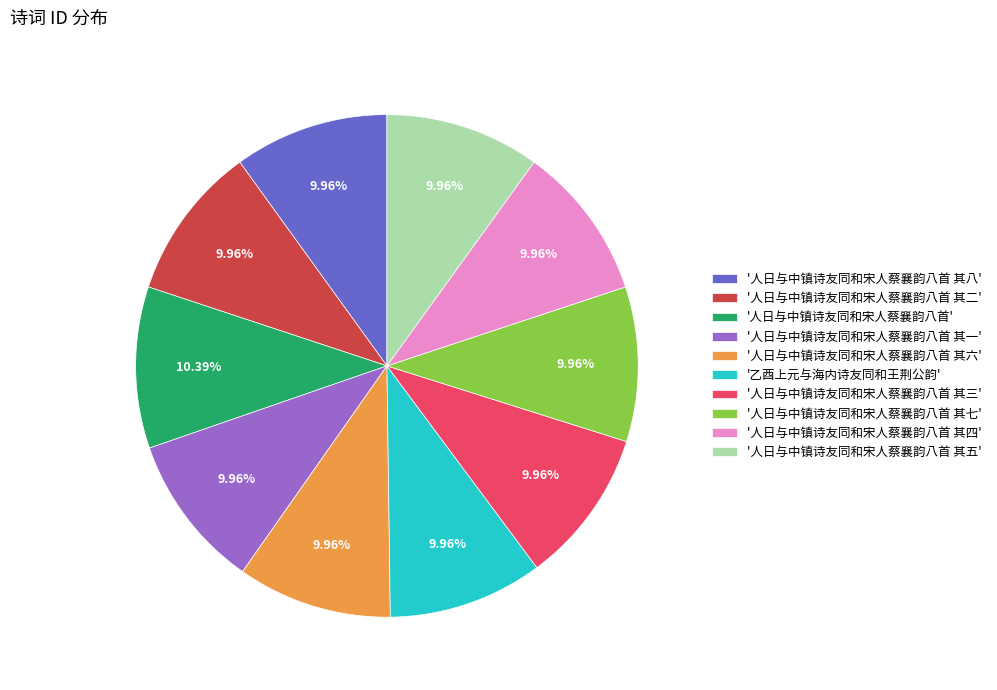

Is there any slice that represents more than half of the pie?

No